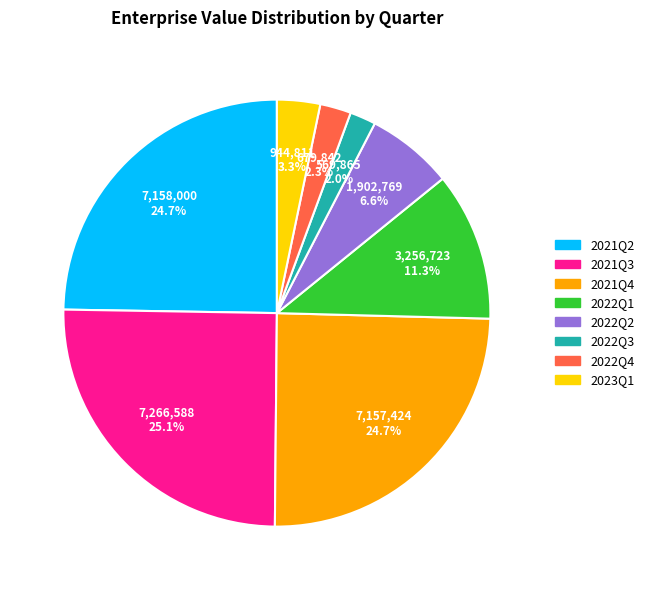

What percentage is NOT represented by 2021Q3?

74.9%